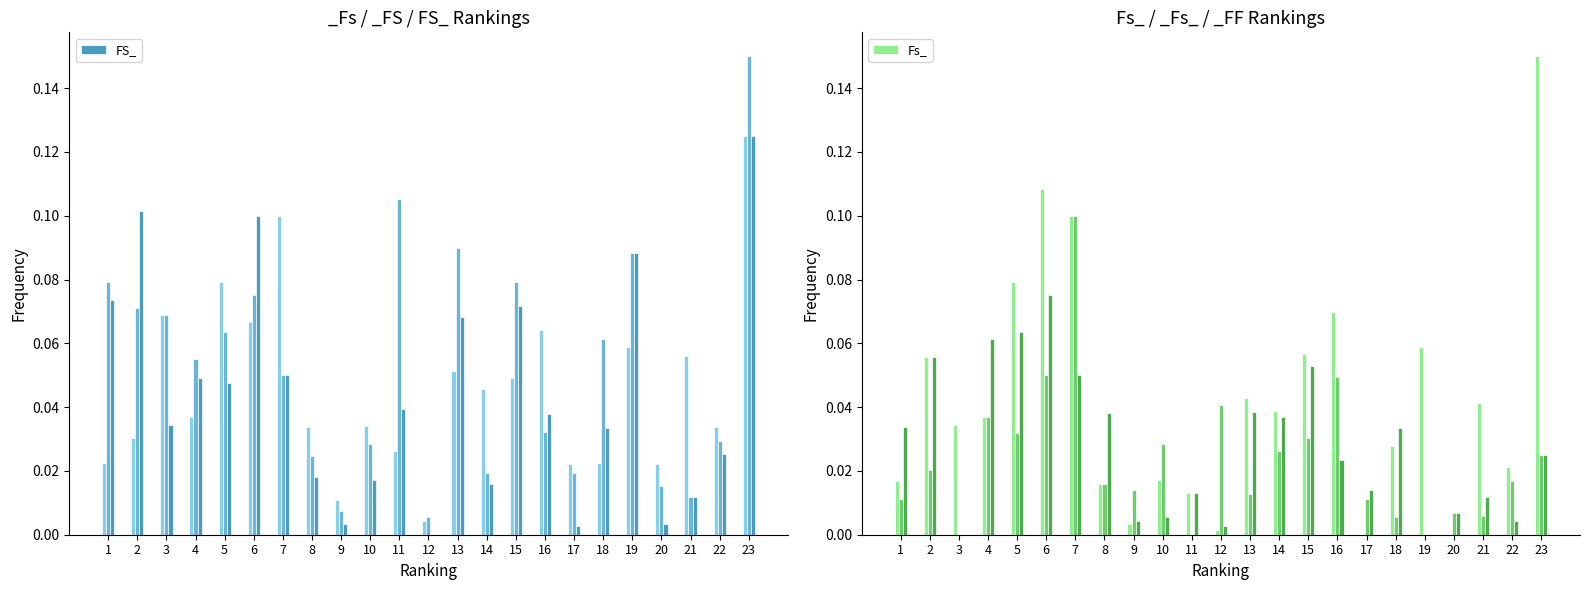

What is the total value across all series at 11?

0.1